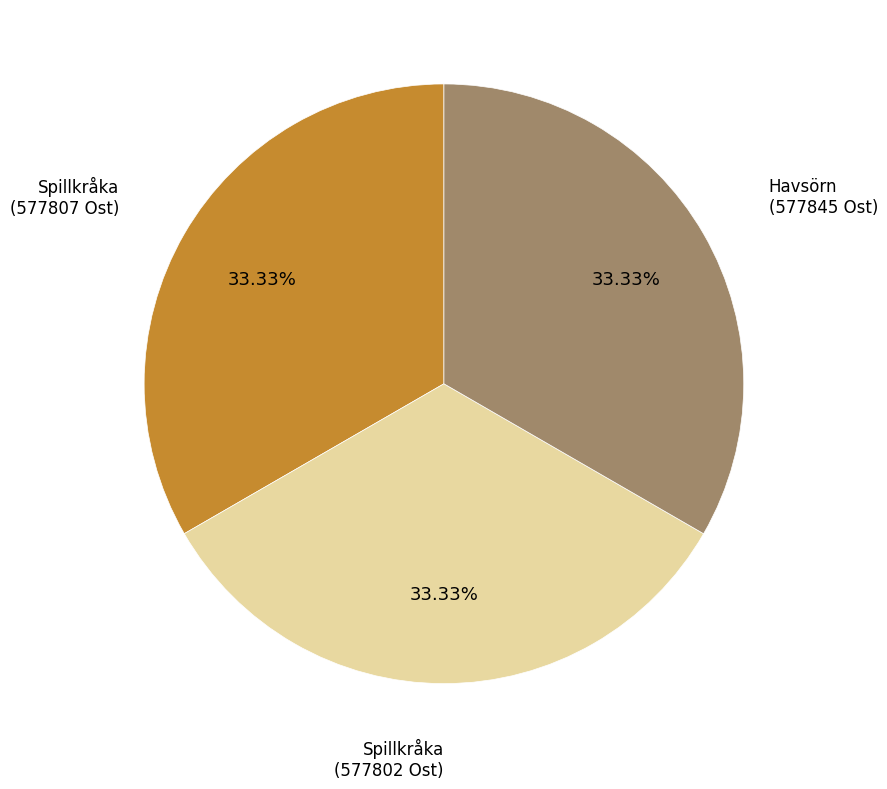

Does any single category account for the majority?

No